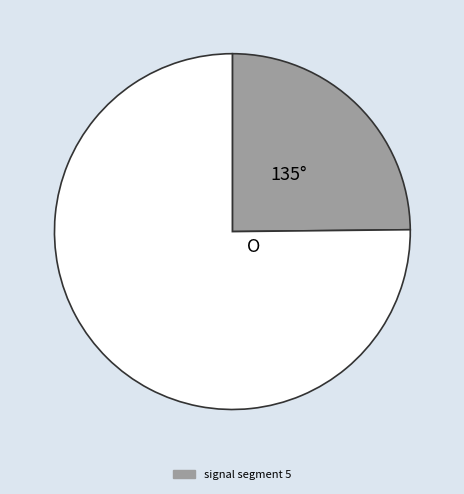

Is there any slice that represents more than half of the pie?

Yes